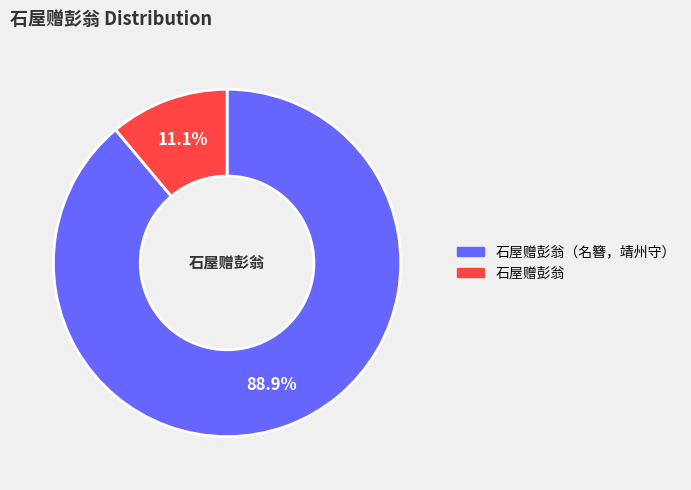

Is there a majority slice in this chart?

Yes